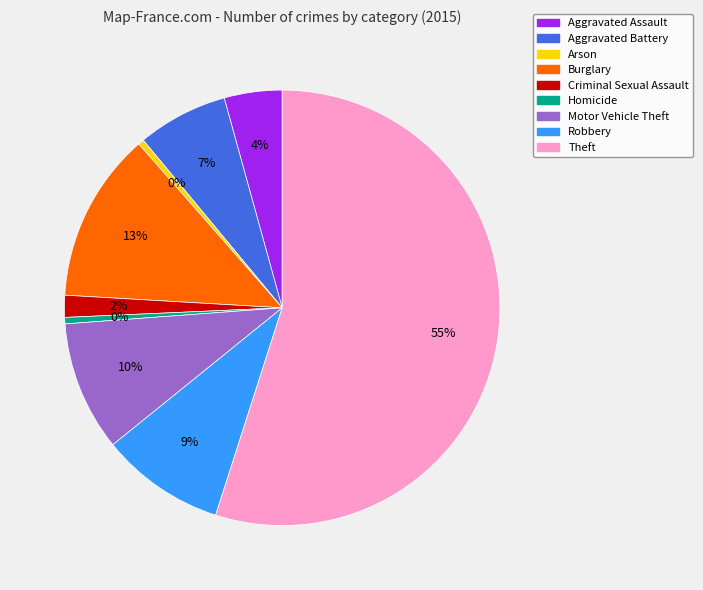

Is the sum of Burglary and Robbery greater than half?

No